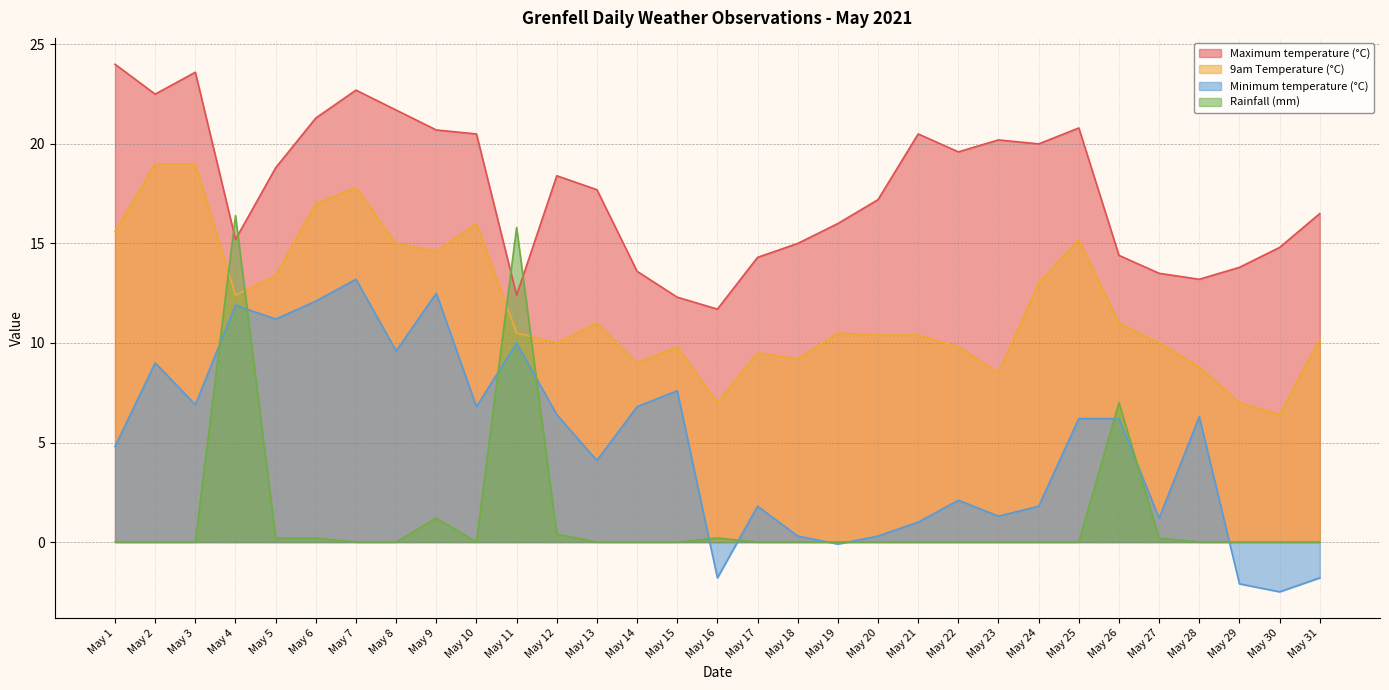

Rank the series by their maximum value, from highest to lowest.

Maximum temperature (°C), 9am Temperature (°C), Rainfall (mm), Minimum temperature (°C)